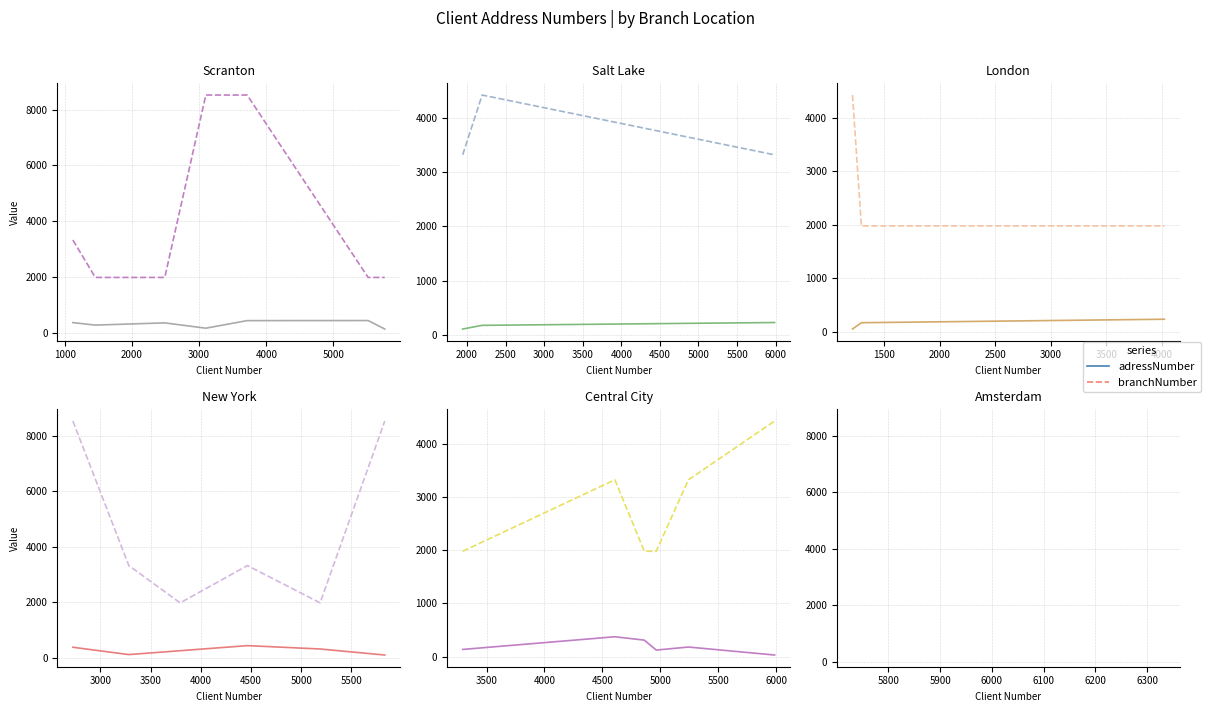

At how many categories does at least one series exceed 188?

6